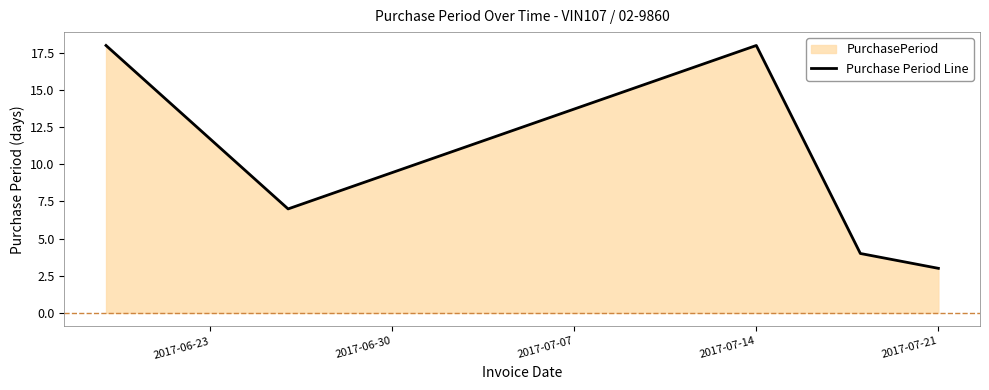

What is the maximum value shown in the chart?

18